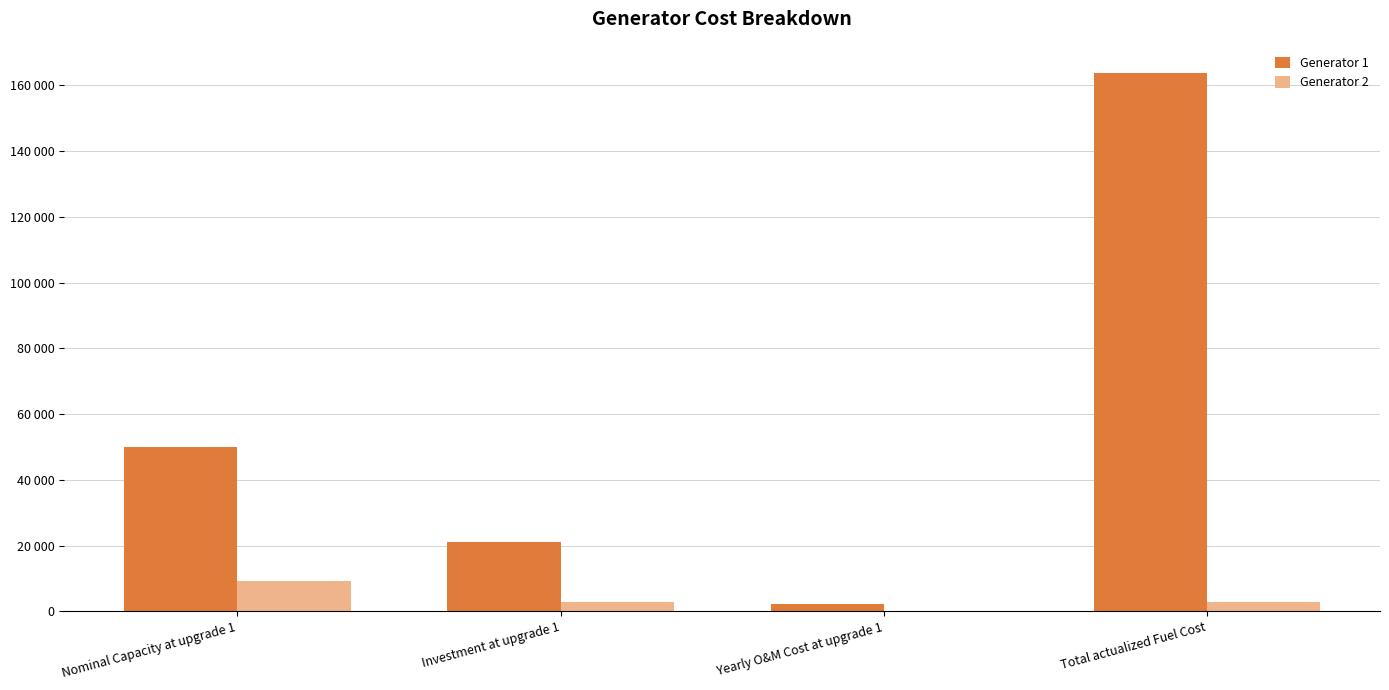

What are all the series names shown in the legend?

Generator 1, Generator 2